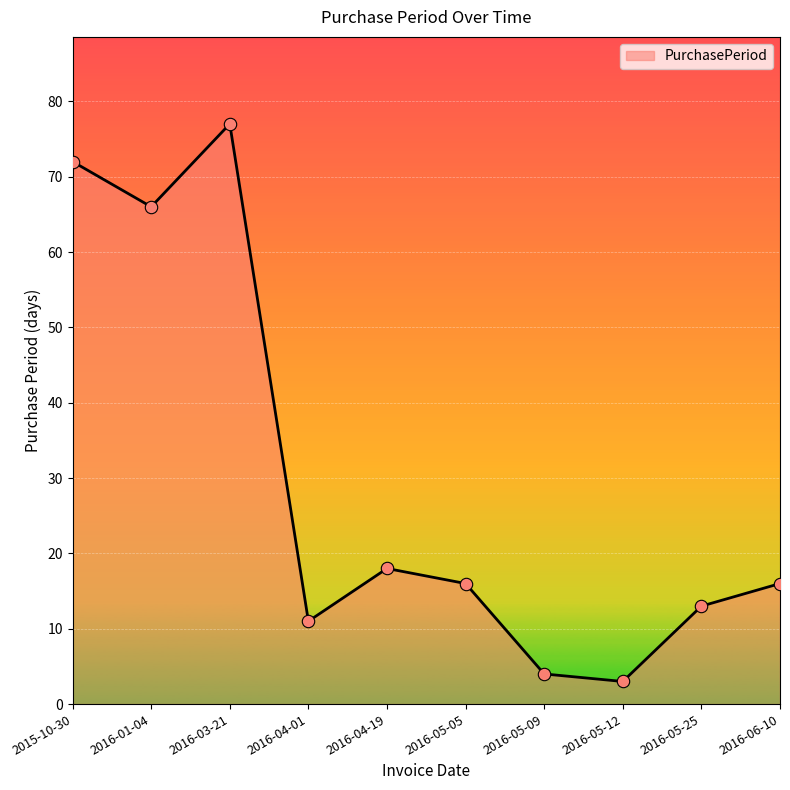

Which has a higher value, 2016-05-12 or 2016-04-19?

2016-04-19